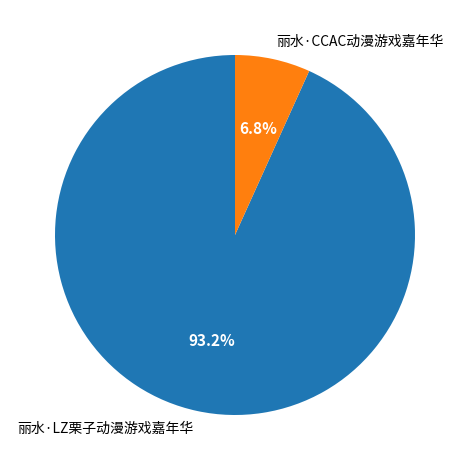

Which slice is the largest?

丽水·LZ栗子动漫游戏嘉年华